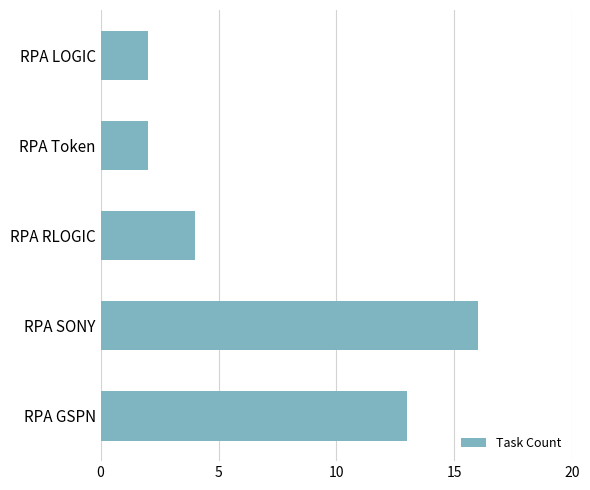

At which category does the chart reach its peak across all series?

RPA SONY